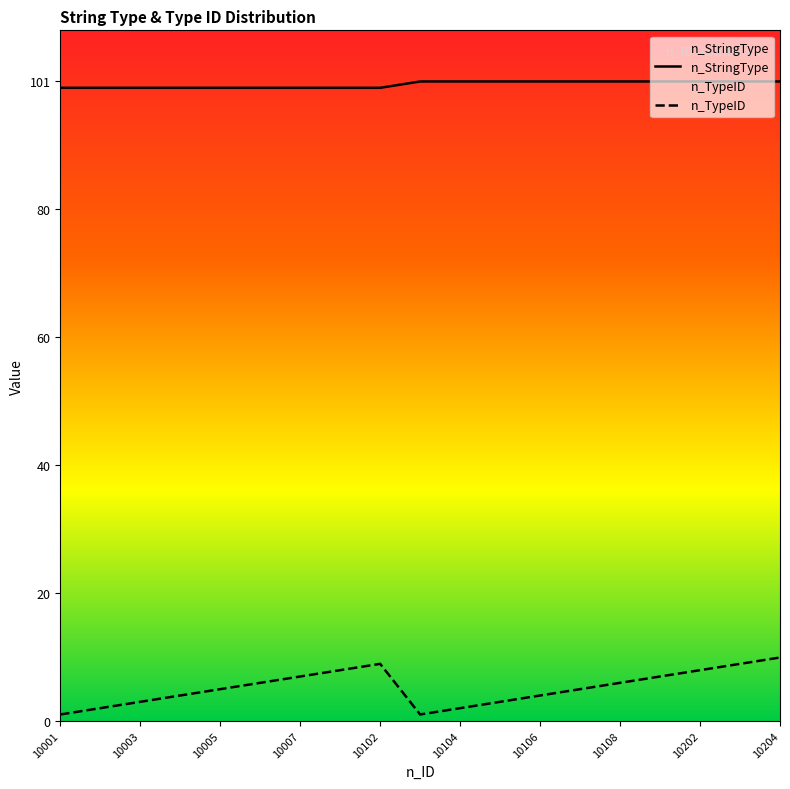

What is the difference between the maximum and minimum values in the n_StringType series?

1